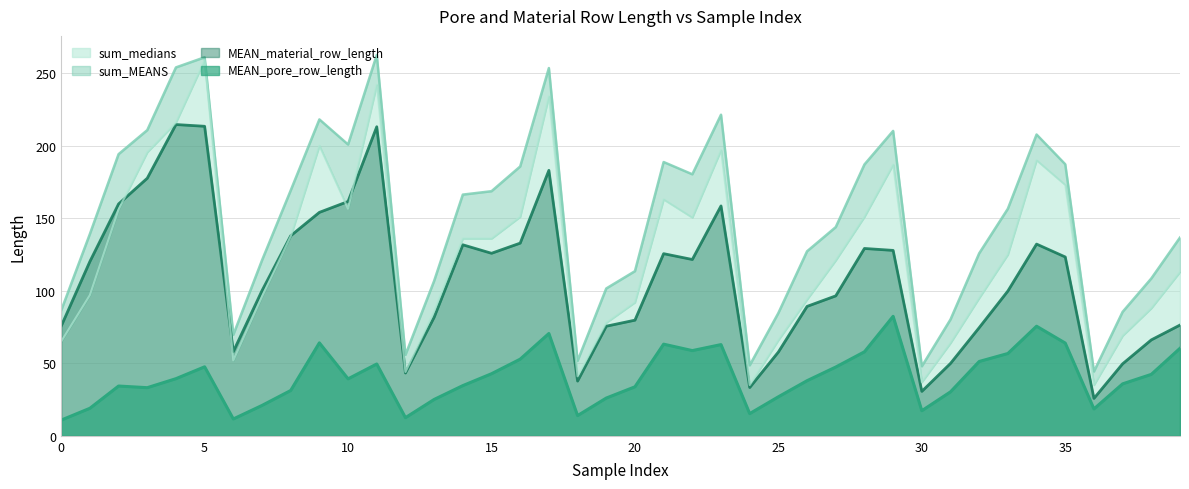

What is the greatest value displayed?

262.6